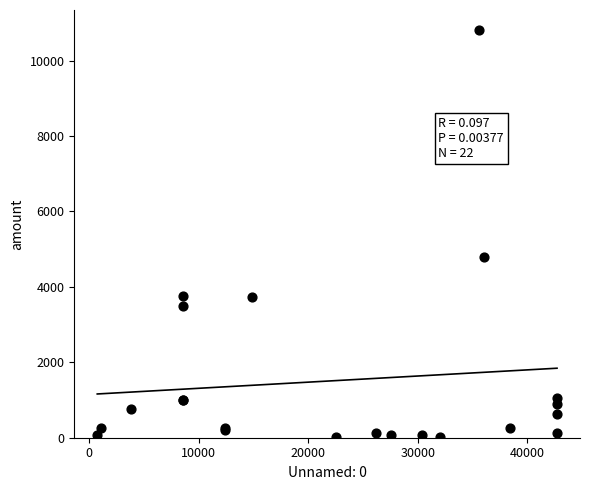

What Y value in the scatter plot is closest to 5408?

4800.0